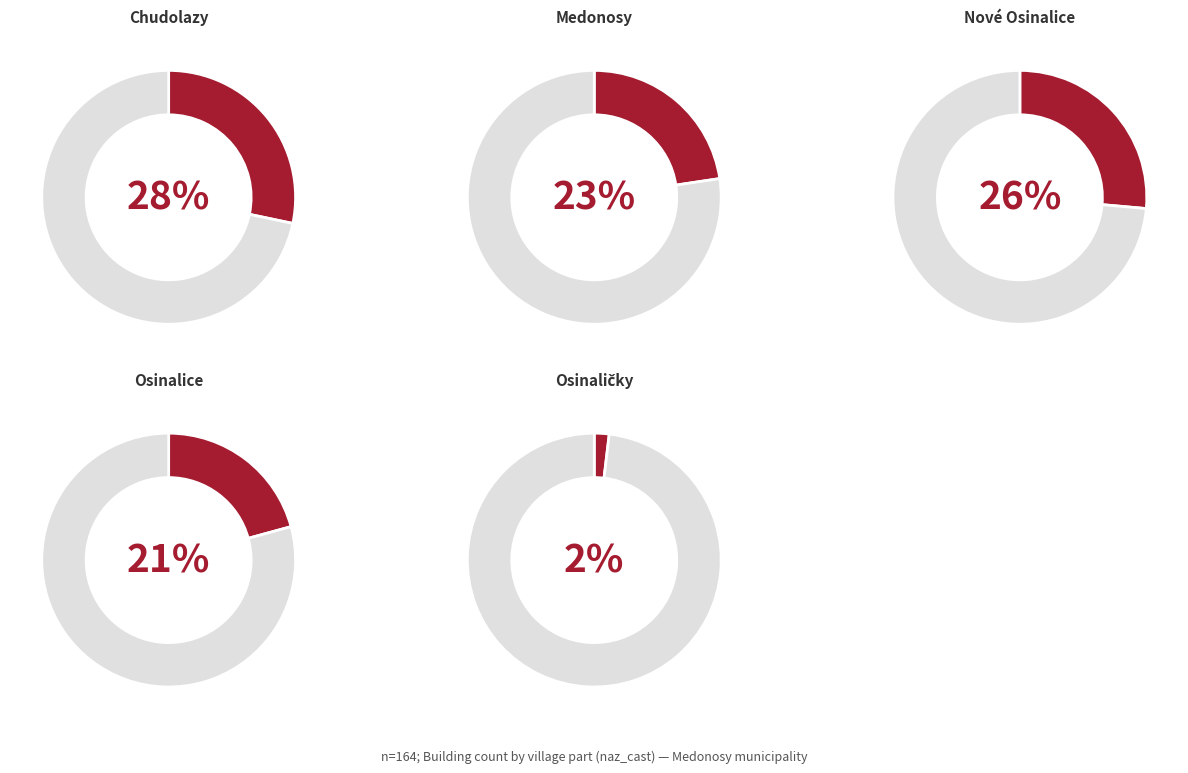

How many segments does this pie chart have?

5